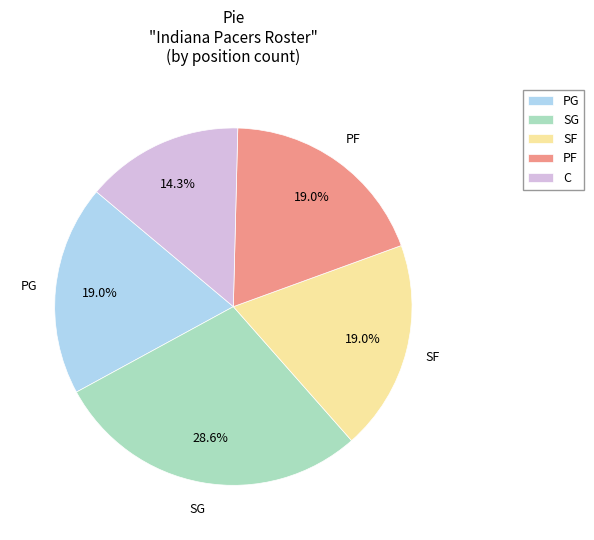

What is the largest slice in the pie chart?

SG